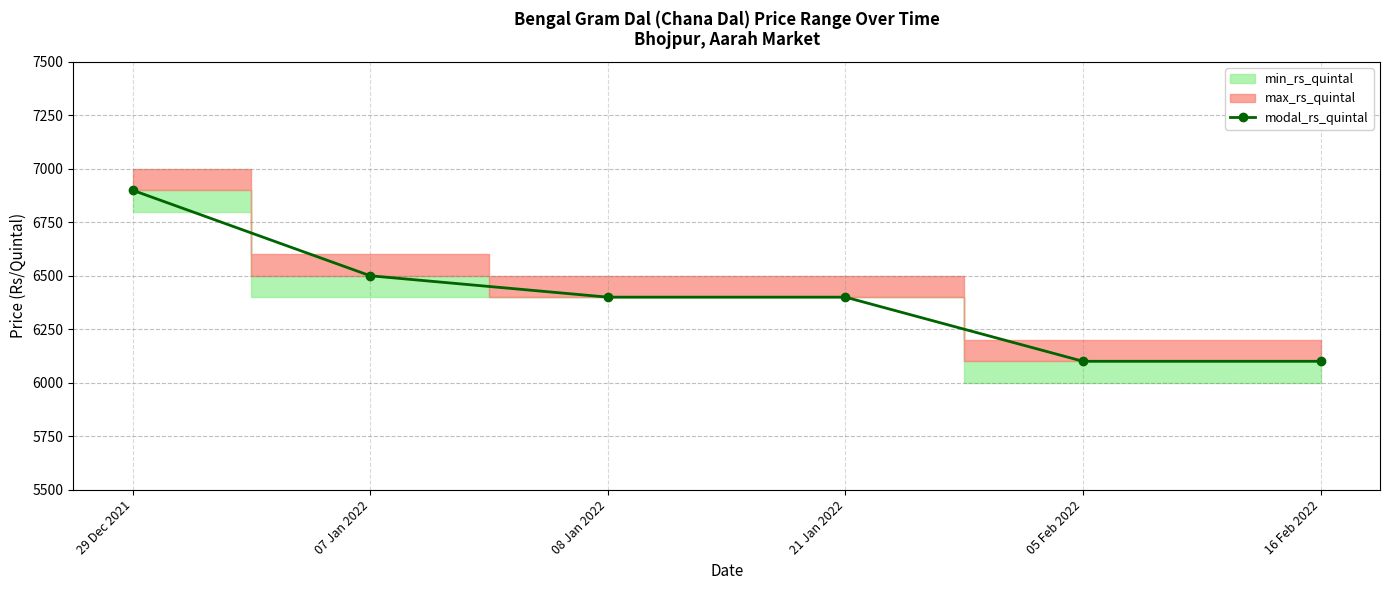

List the labels in order of value, largest first.

29 Dec 2021, 07 Jan 2022, 08 Jan 2022, 21 Jan 2022, 05 Feb 2022, 16 Feb 2022